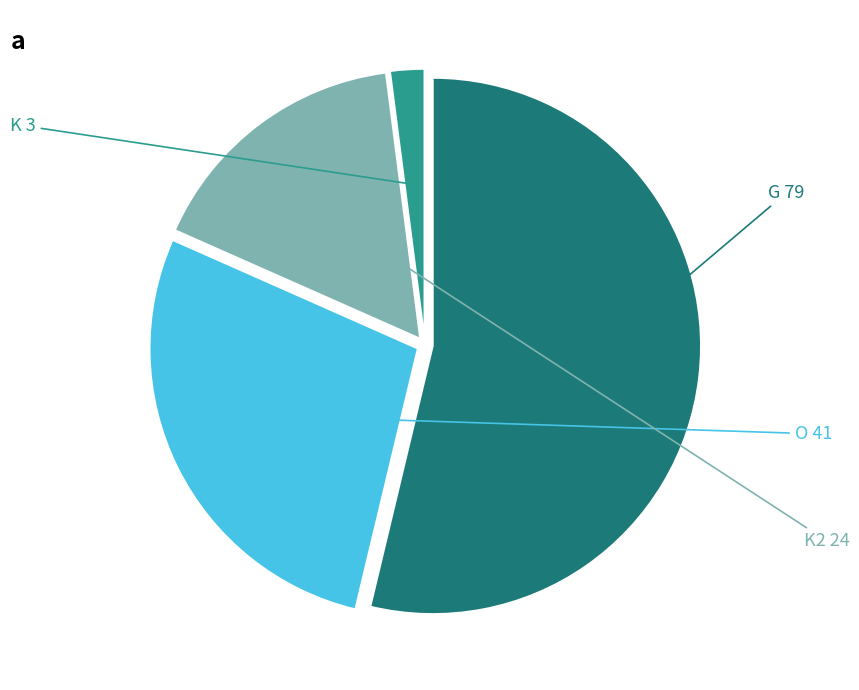

Is there any slice that represents more than half of the pie?

Yes